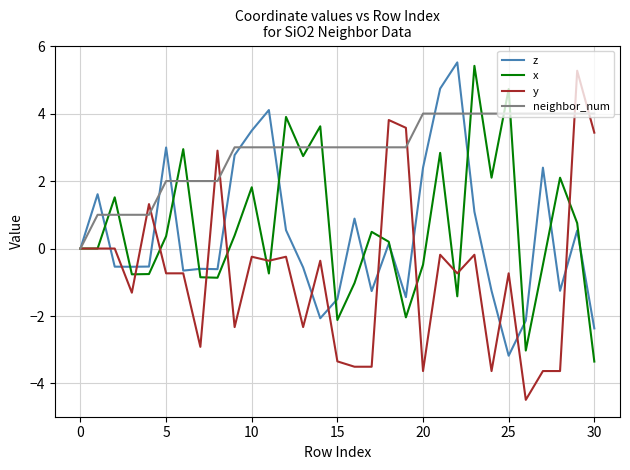

True or false: neighbor_num and x cross at least once.

True